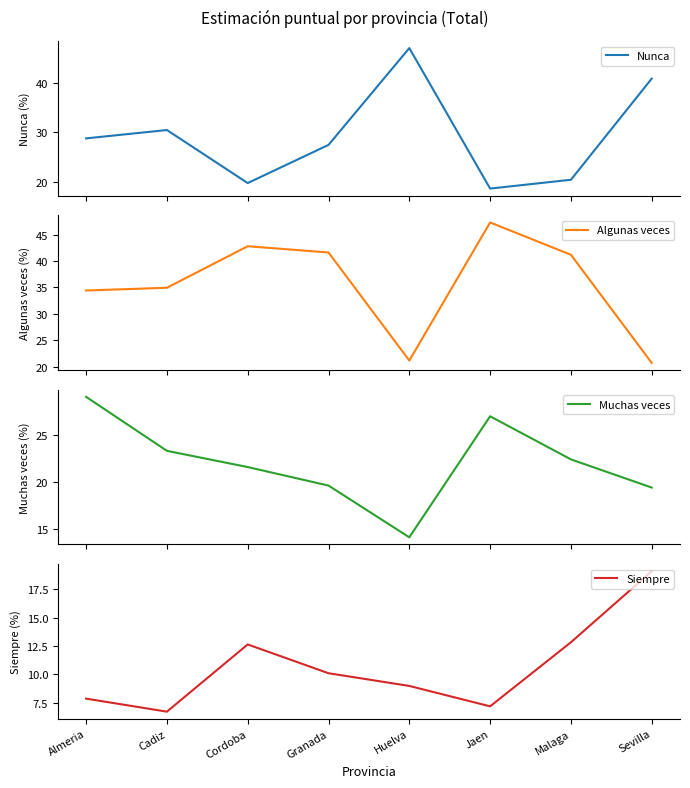

True or false: Muchas veces and Algunas veces intersect in this chart.

False